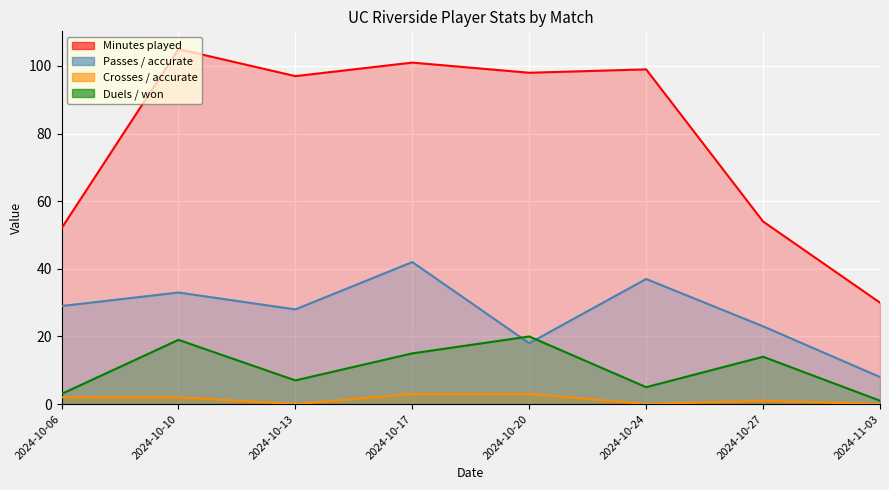

Is the value of Crosses / accurate at 2024-10-17 greater than the value of Passes / accurate at 2024-10-17?

No